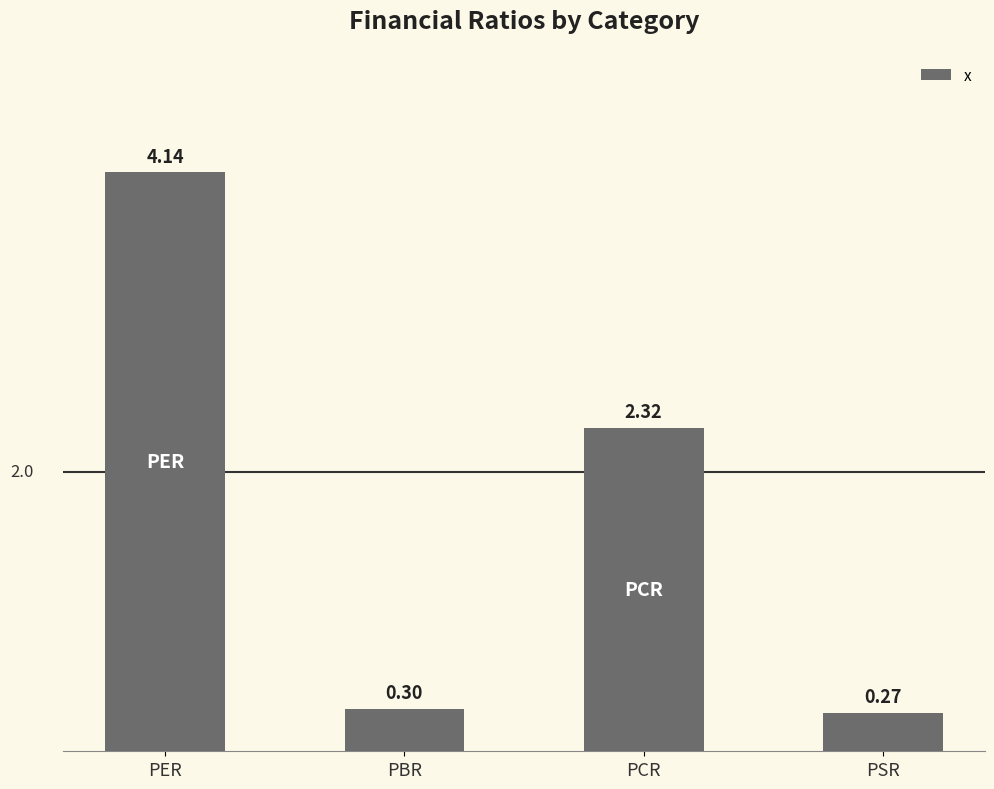

List the labels in order of value, largest first.

PER, PCR, PBR, PSR